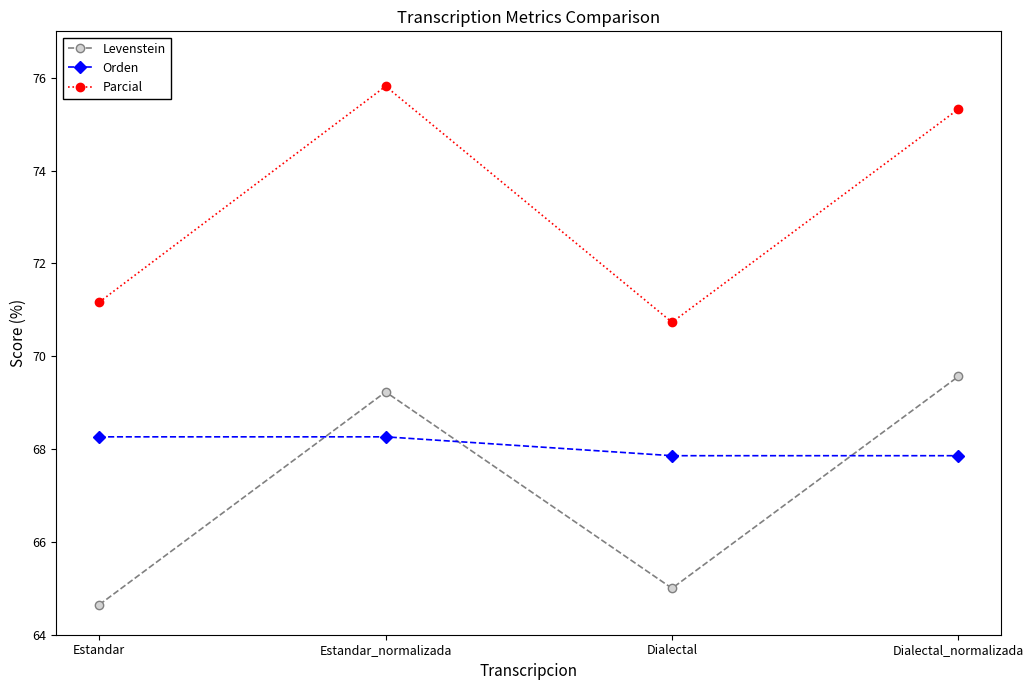

At which label does Levenstein reach its peak?

Dialectal_normalizada